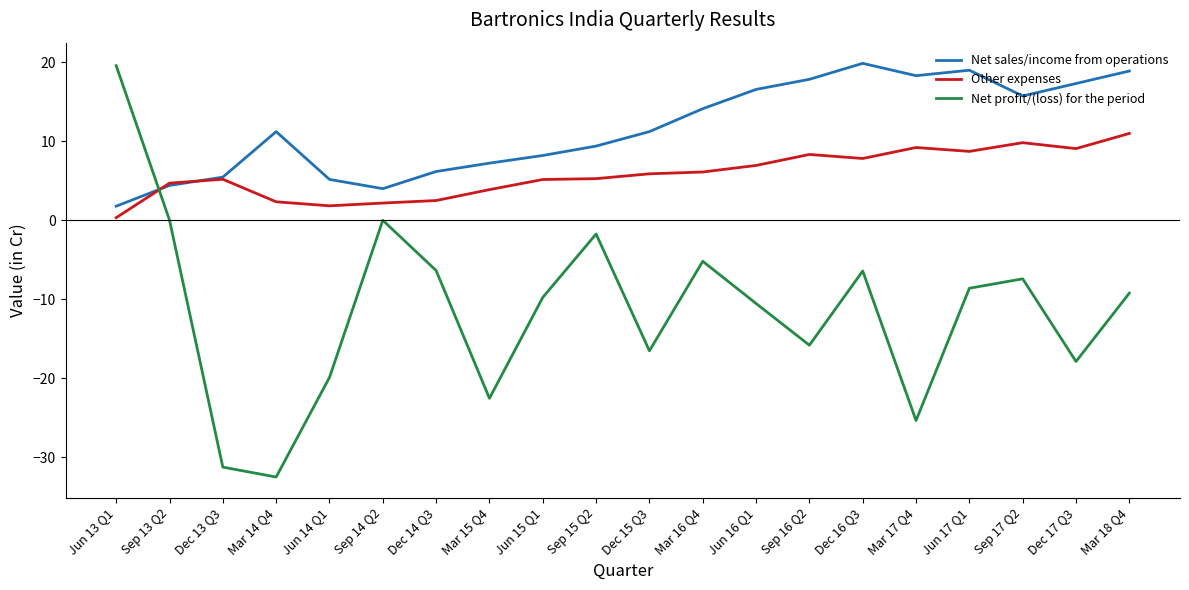

Where do Net sales/income from operations and Net profit/(loss) for the period first cross each other?

Jun 13 Q1 and Sep 13 Q2